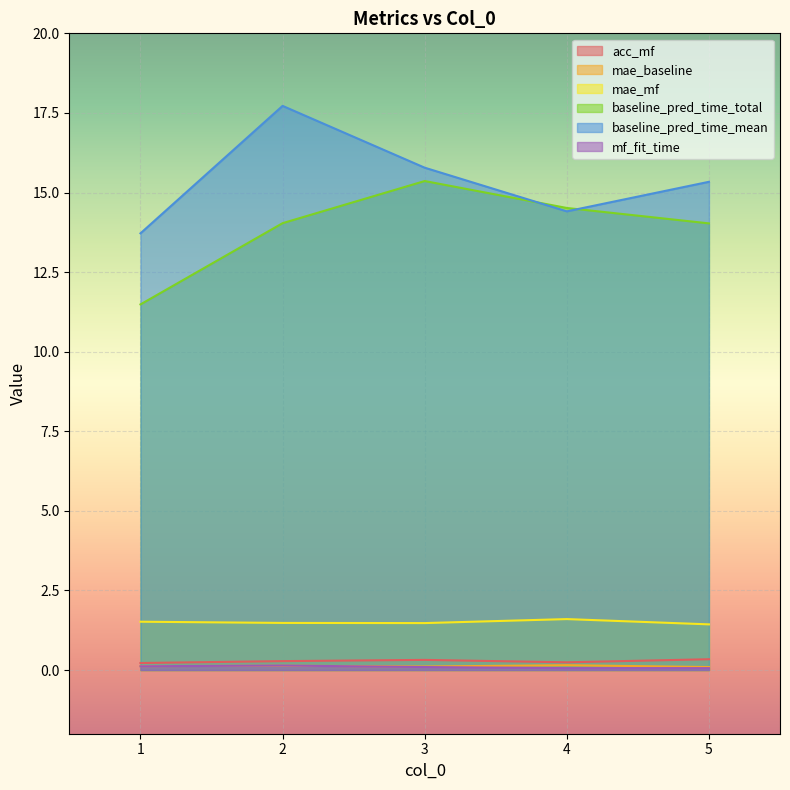

Reading left to right, transcribe all the data shown in this chart.

acc_mf: 0.2	0.3	0.3	0.2	0.3
mae_baseline: 0.1	0.1	0.1	0.2	0.1
mae_mf: 1.5	1.5	1.5	1.6	1.4
baseline_pred_time_total: 11.5	14.0	15.4	14.5	14.0
baseline_pred_time_mean: 13.7	17.7	15.8	14.4	15.3
mf_fit_time: 0.1	0.1	0.1	0.1	0.1